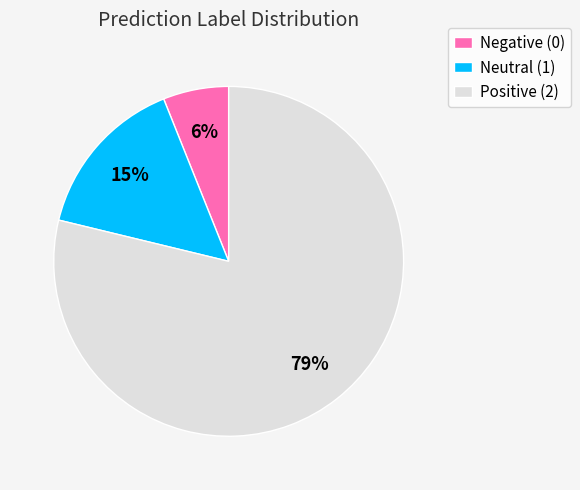

What percentage is the Neutral (1) slice, to the nearest percent?

15%